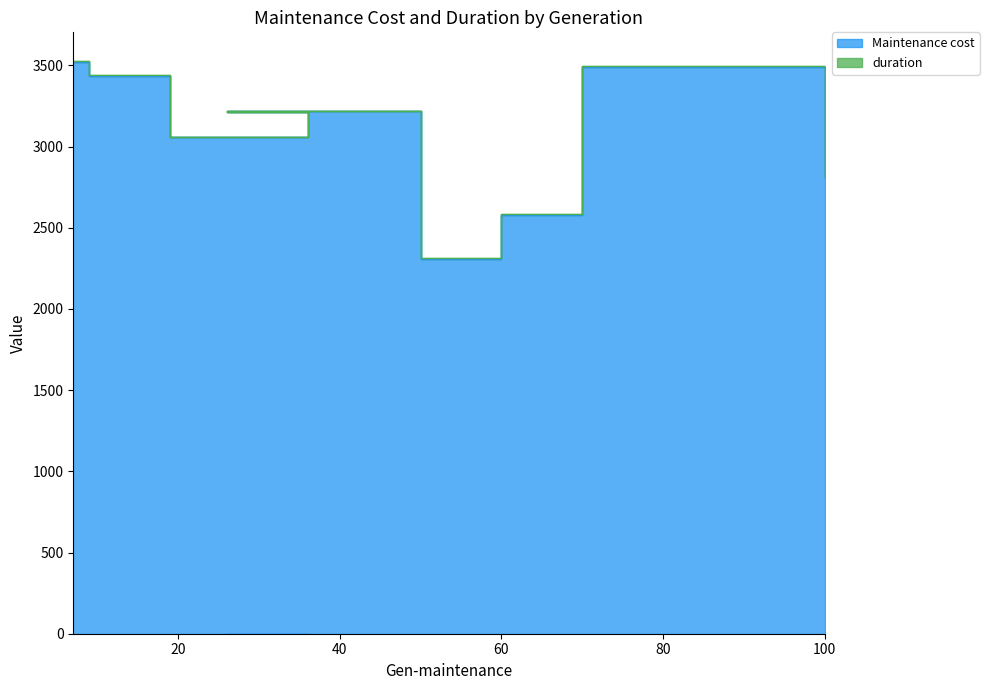

Rank the categories by value from highest to lowest.

7, 70, 9, 26, 36, 19, 100, 60, 50